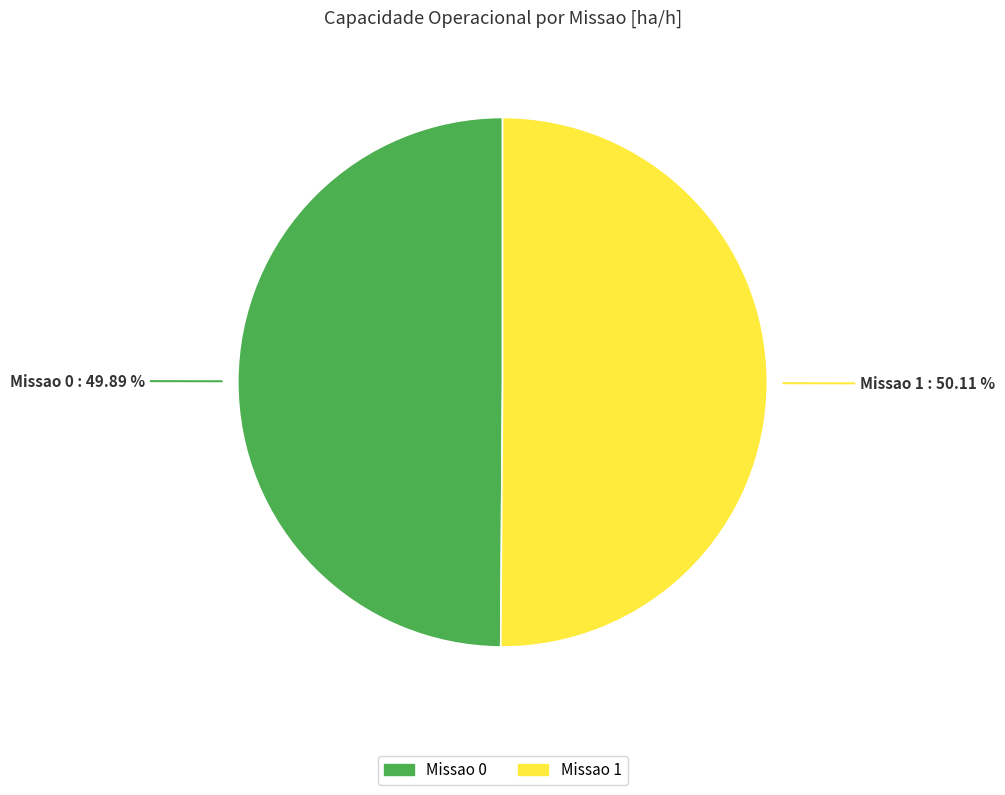

The Missao 0 slice represents 50% of the pie. True or false?

True